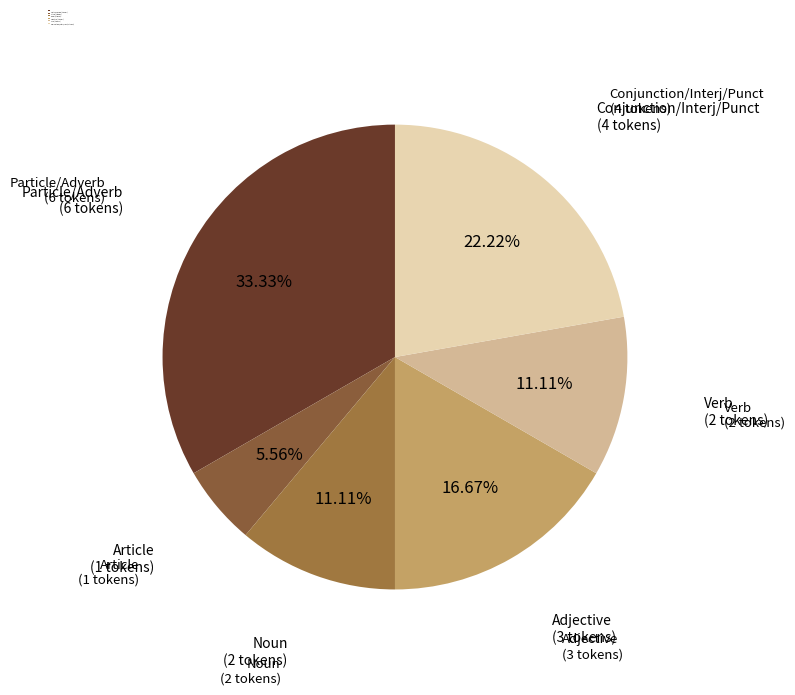

Count the number of slices in the pie.

6